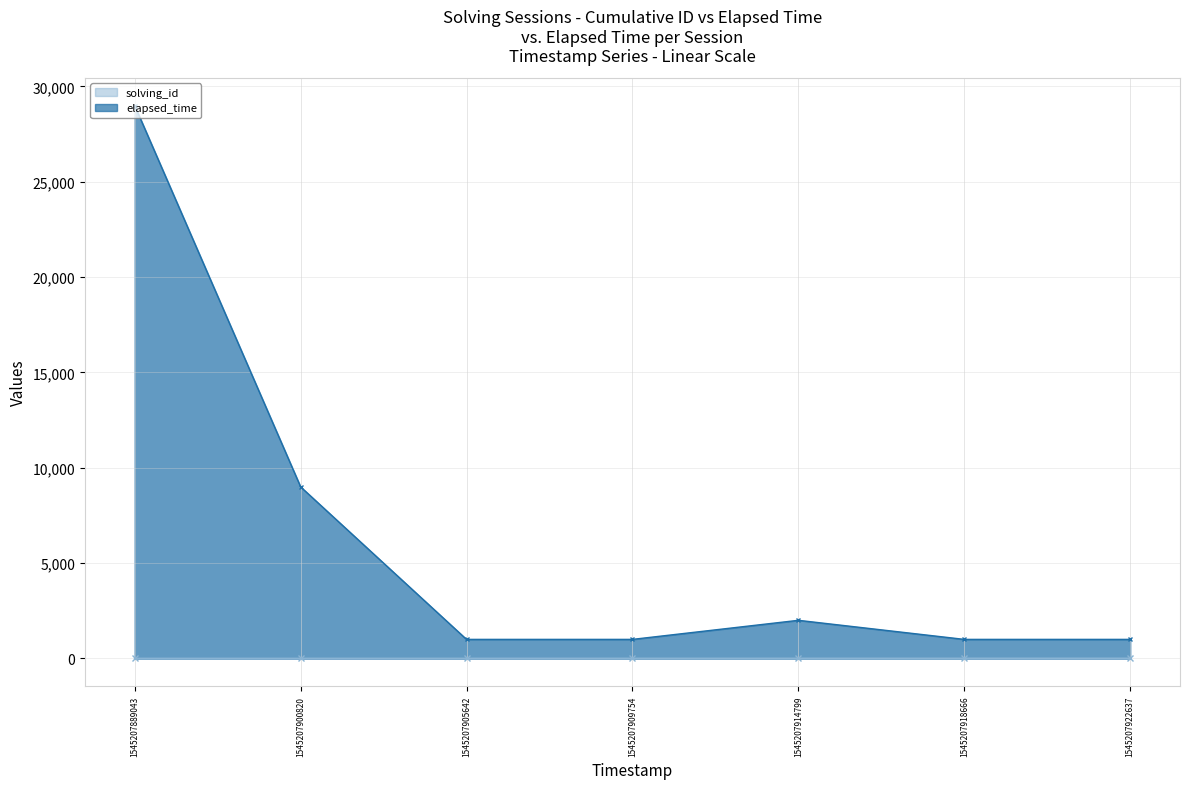

At which category does the chart reach its peak across all series?

1545207889043